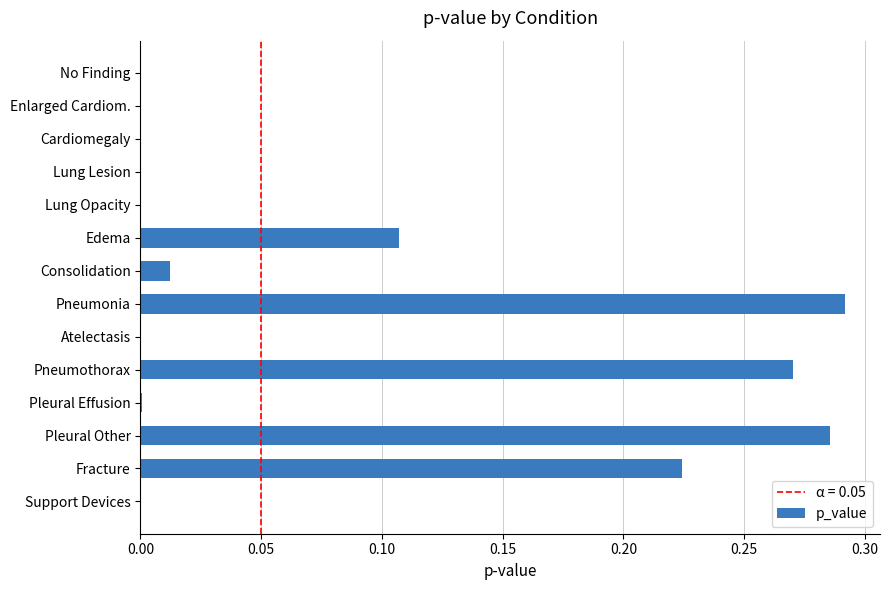

The value at Atelectasis is 0.0. True or false?

True